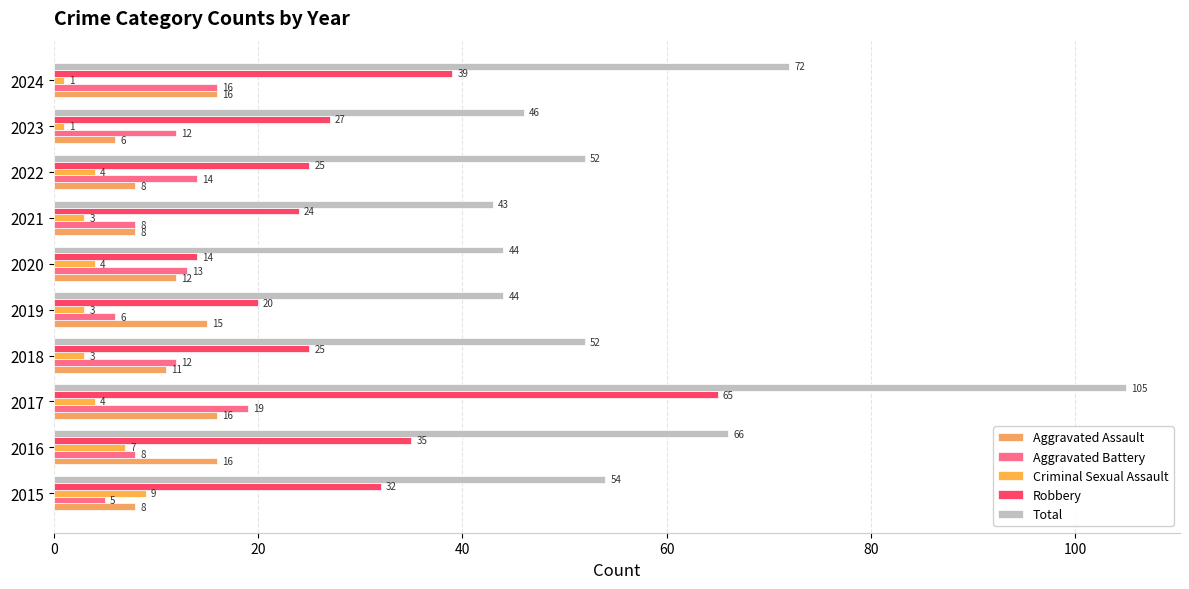

Reading left to right, list all the values displayed in this chart.

Aggravated Assault: 8	16	16	11	15	12	8	8	6	16
Aggravated Battery: 5	8	19	12	6	13	8	14	12	16
Criminal Sexual Assault: 9	7	4	3	3	4	3	4	1	1
Robbery: 32	35	65	25	20	14	24	25	27	39
Total: 54	66	105	52	44	44	43	52	46	72